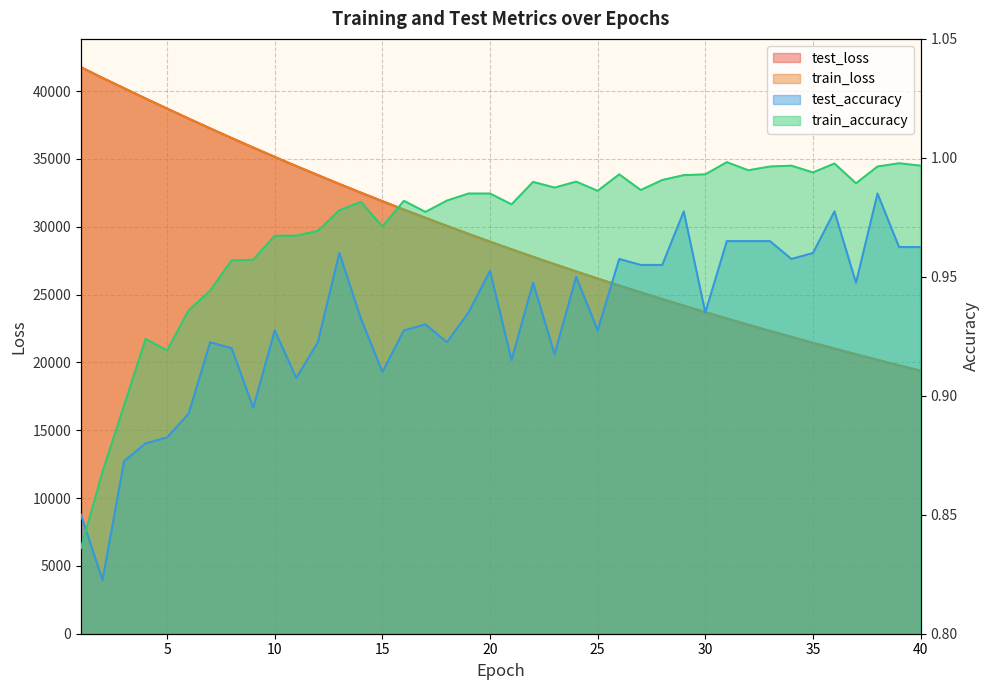

What is the maximum value for test_accuracy?

1.0